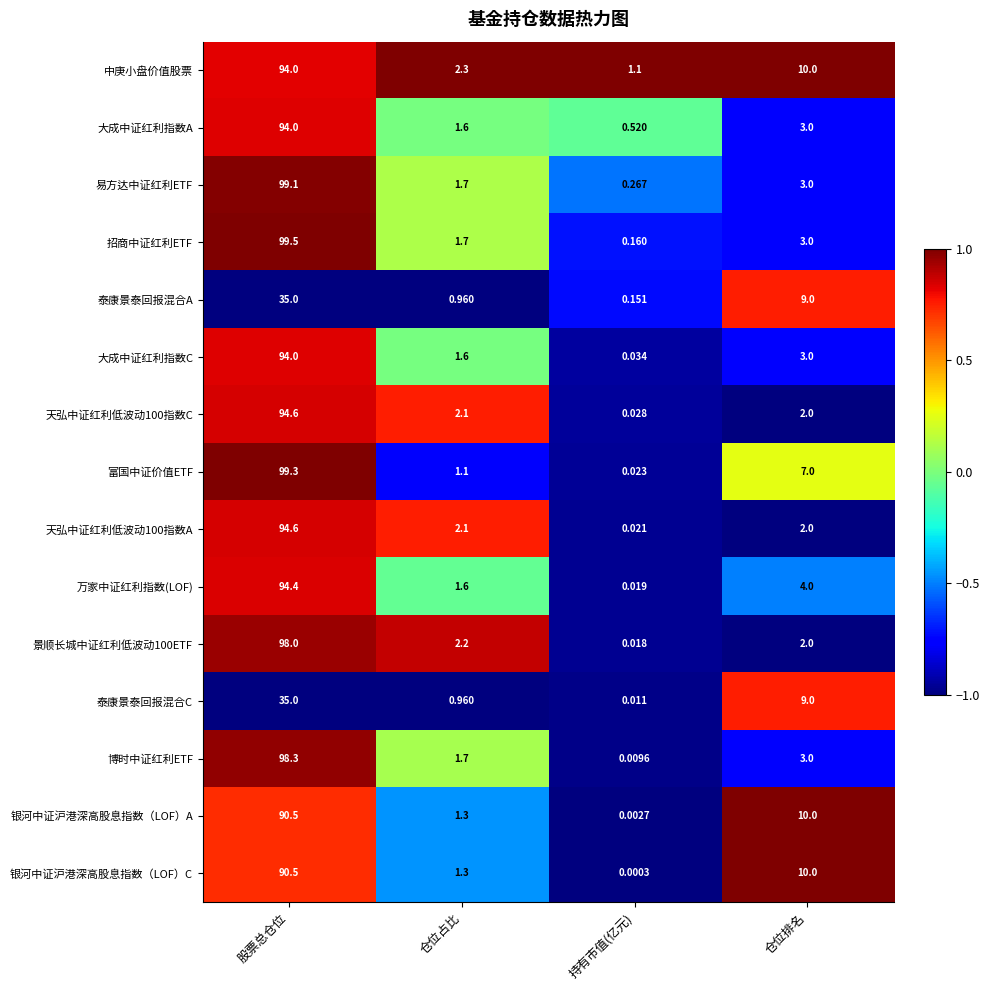

Which series has the widest spread of values?

招商中证红利ETF